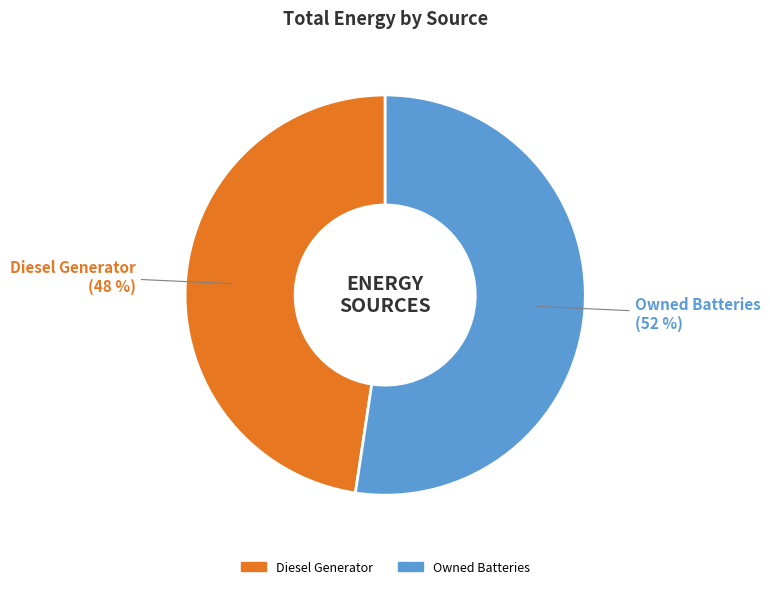

Is there any slice that represents more than half of the pie?

Yes